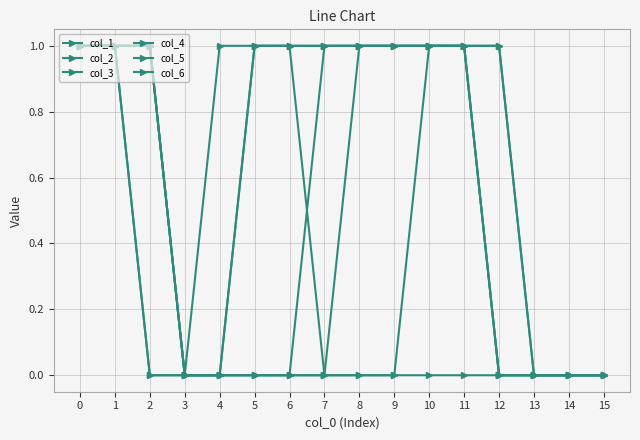

True or false: col_4 and col_1 cross at least once.

False